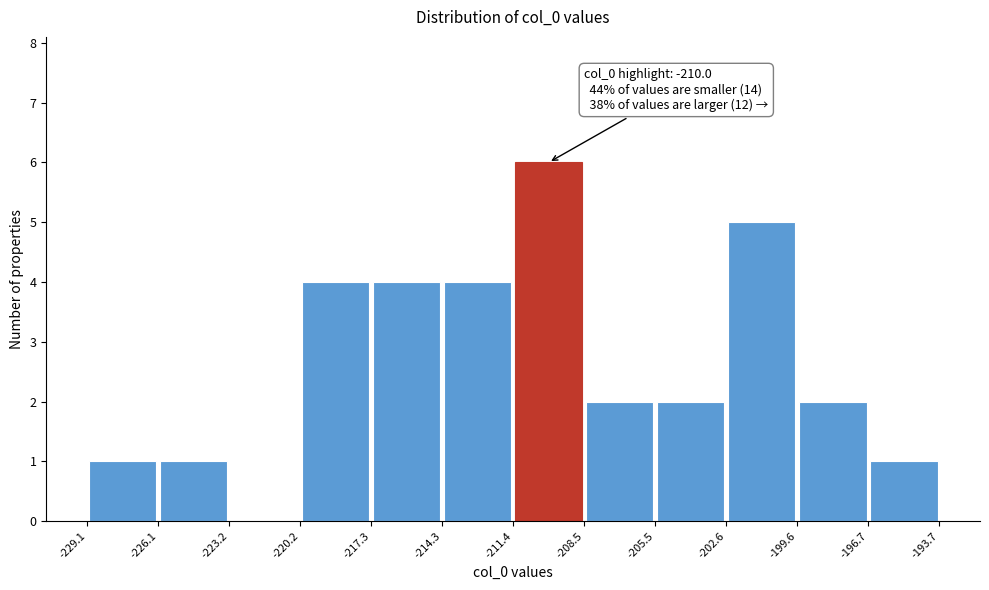

Over which range of the x-axis is the bar tallest?

-211.4 to -208.5